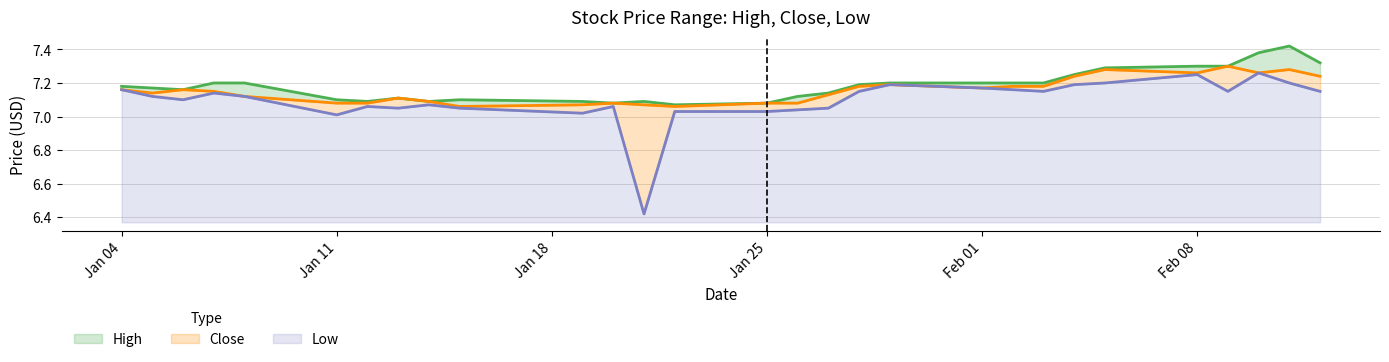

What are all the series names shown in the legend?

High, Close, Low